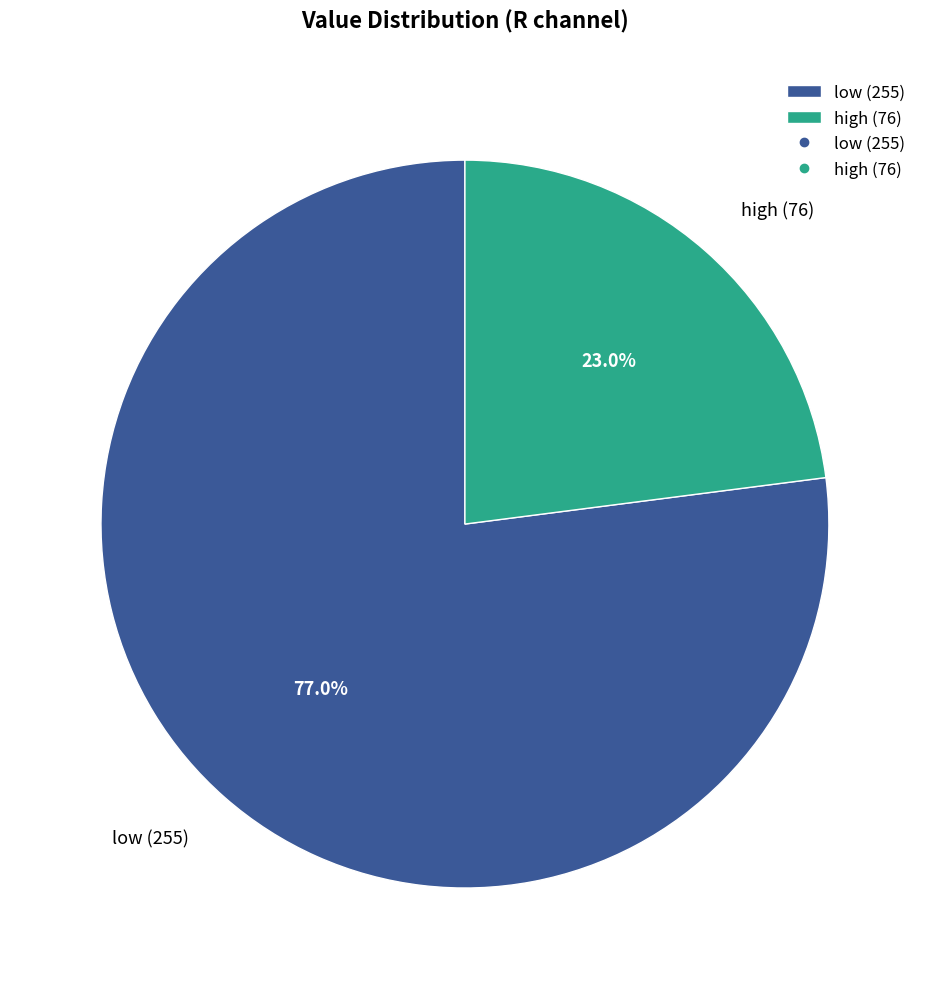

Which category has the biggest portion of the pie?

low